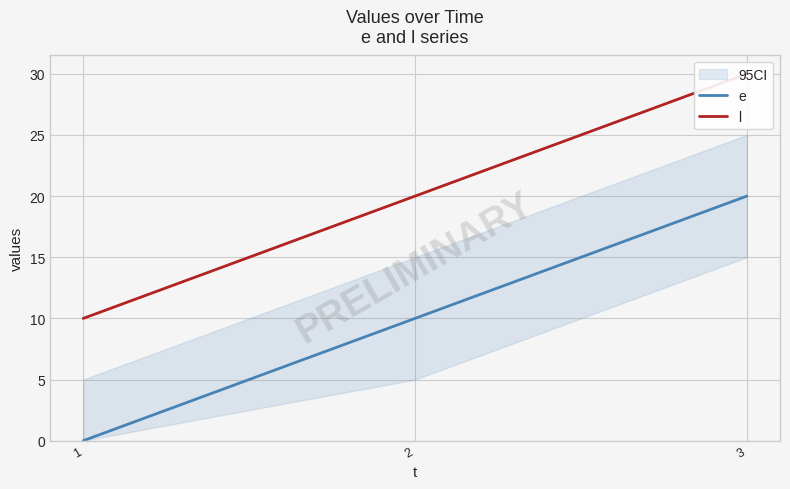

At which label does e reach its minimum?

1